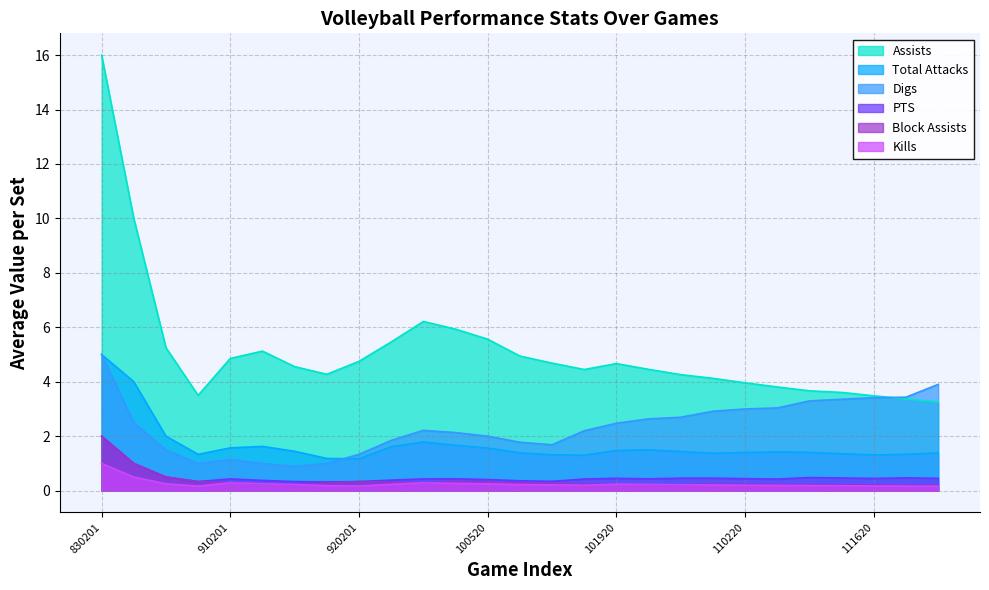

At which label does Block Assists reach its peak?

830201